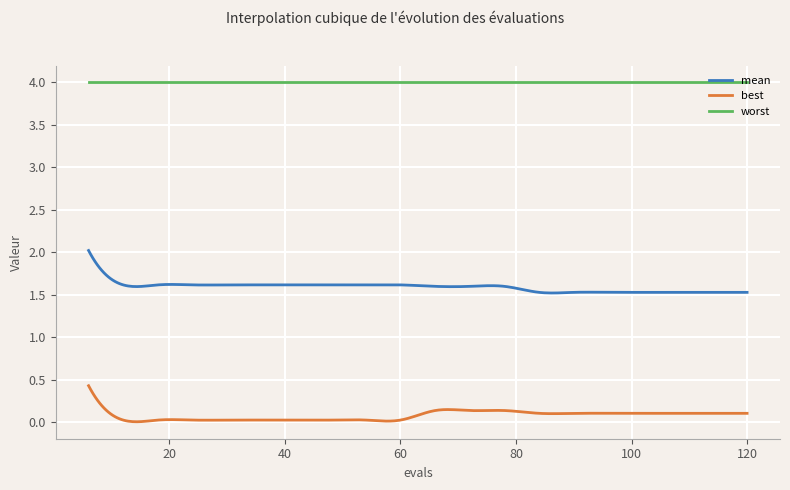

List the series in order of their overall mean, highest first.

worst, mean, best